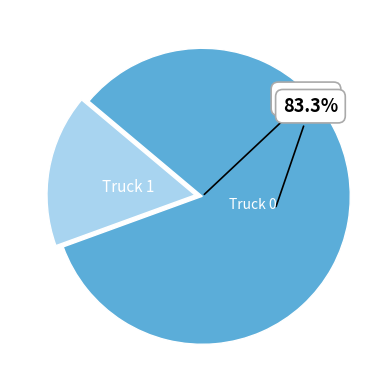

How many segments does this pie chart have?

2